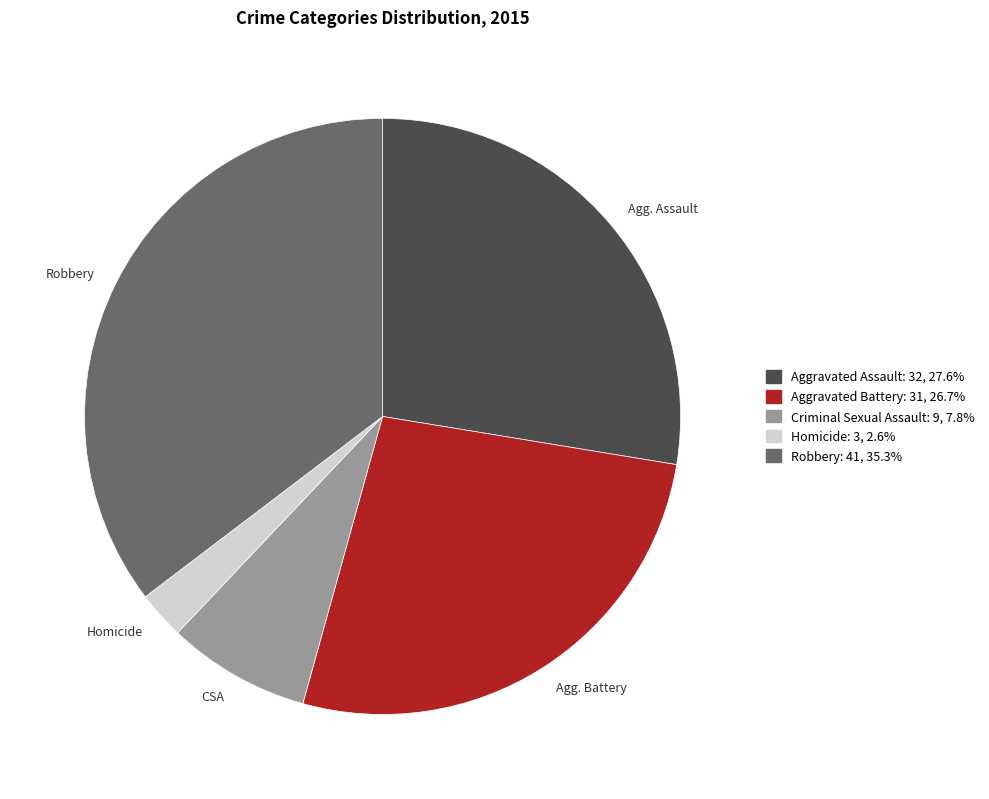

Which category has the biggest portion of the pie?

Robbery